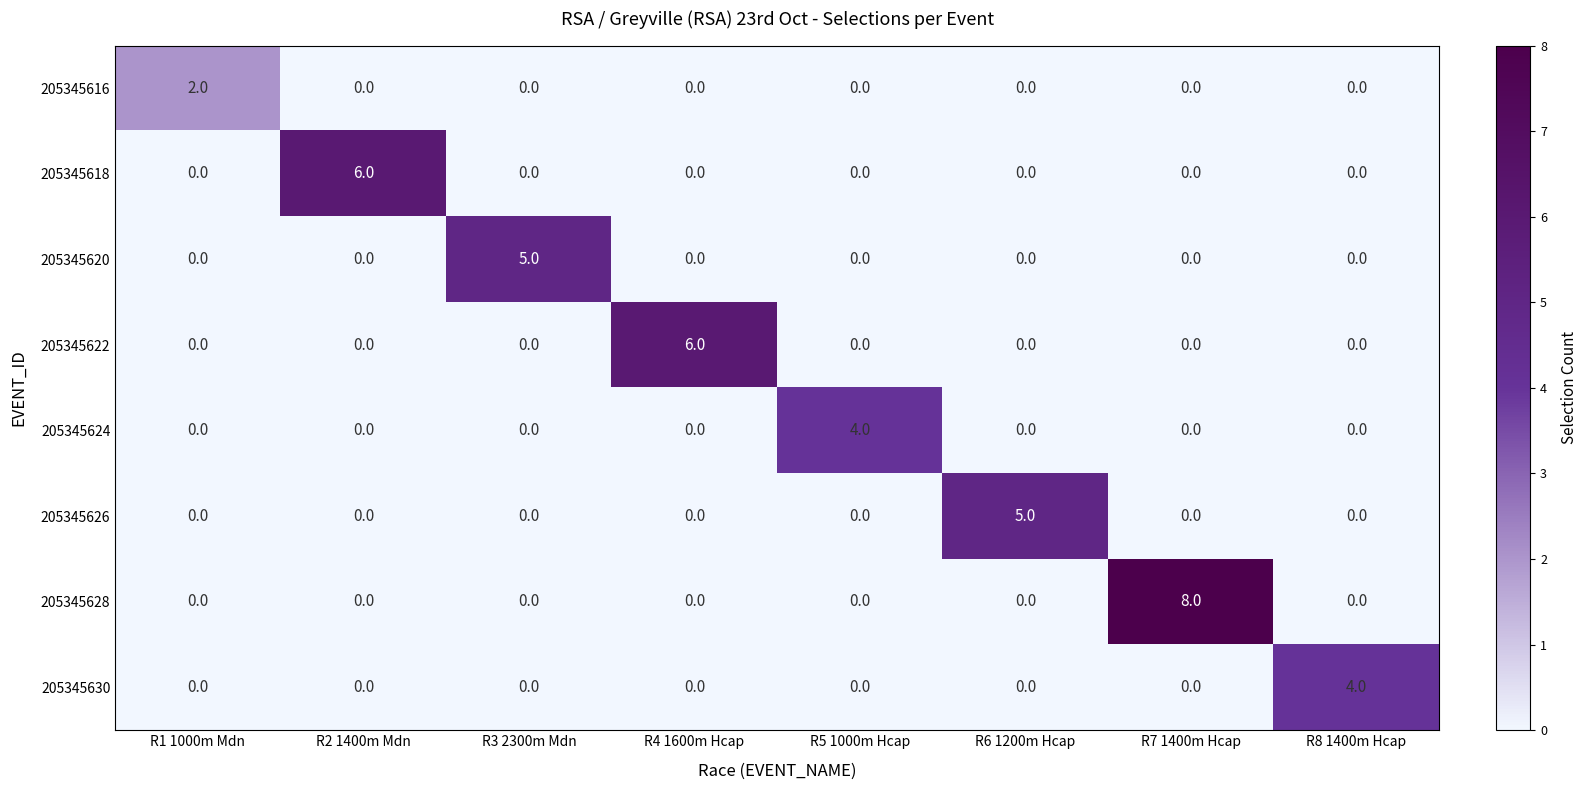

What is the greatest value displayed?

8